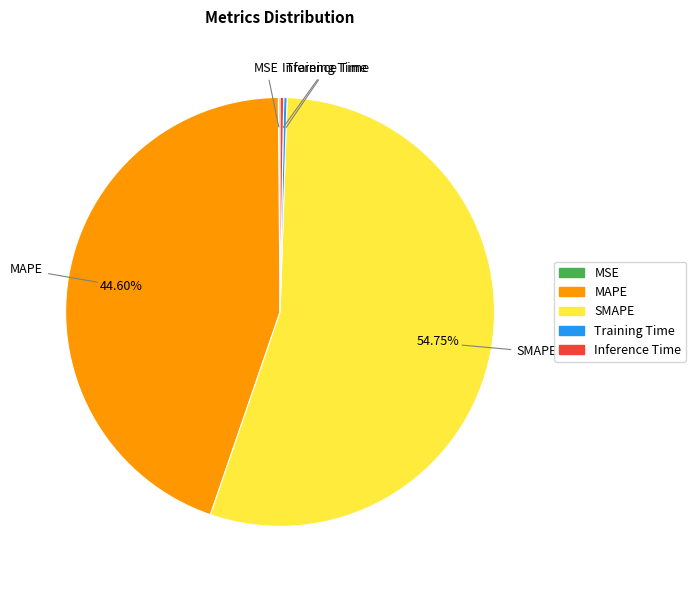

What is the largest slice in the pie chart?

SMAPE